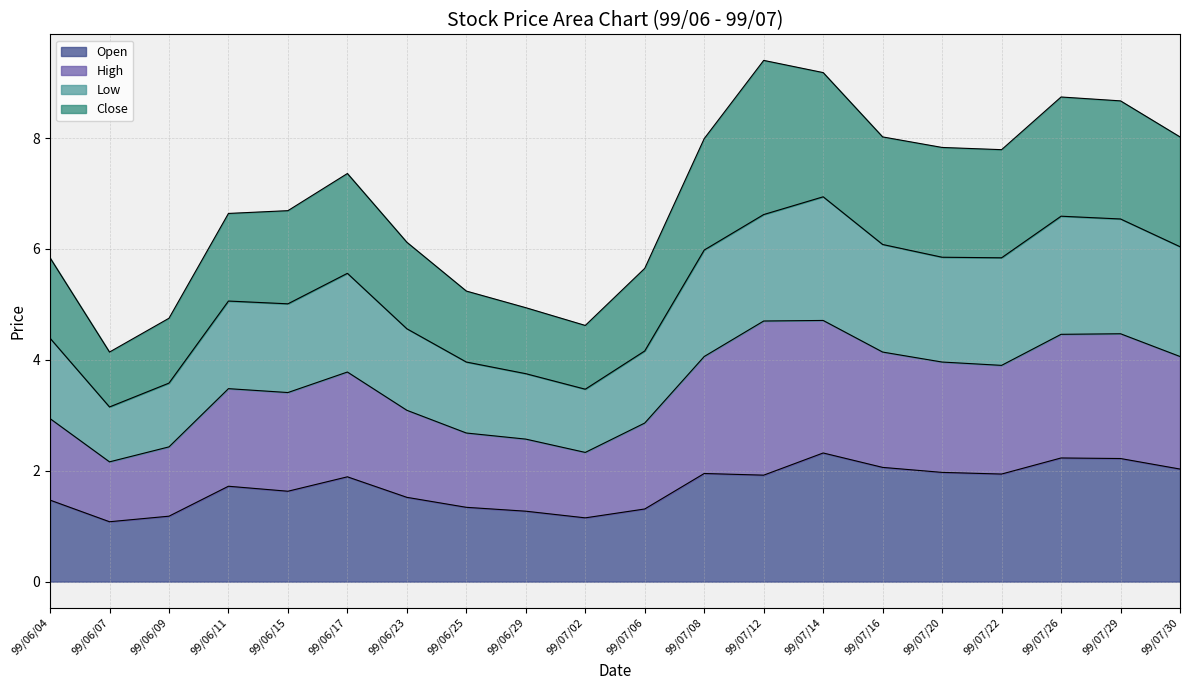

What is the highest value of the Open series?

2.3